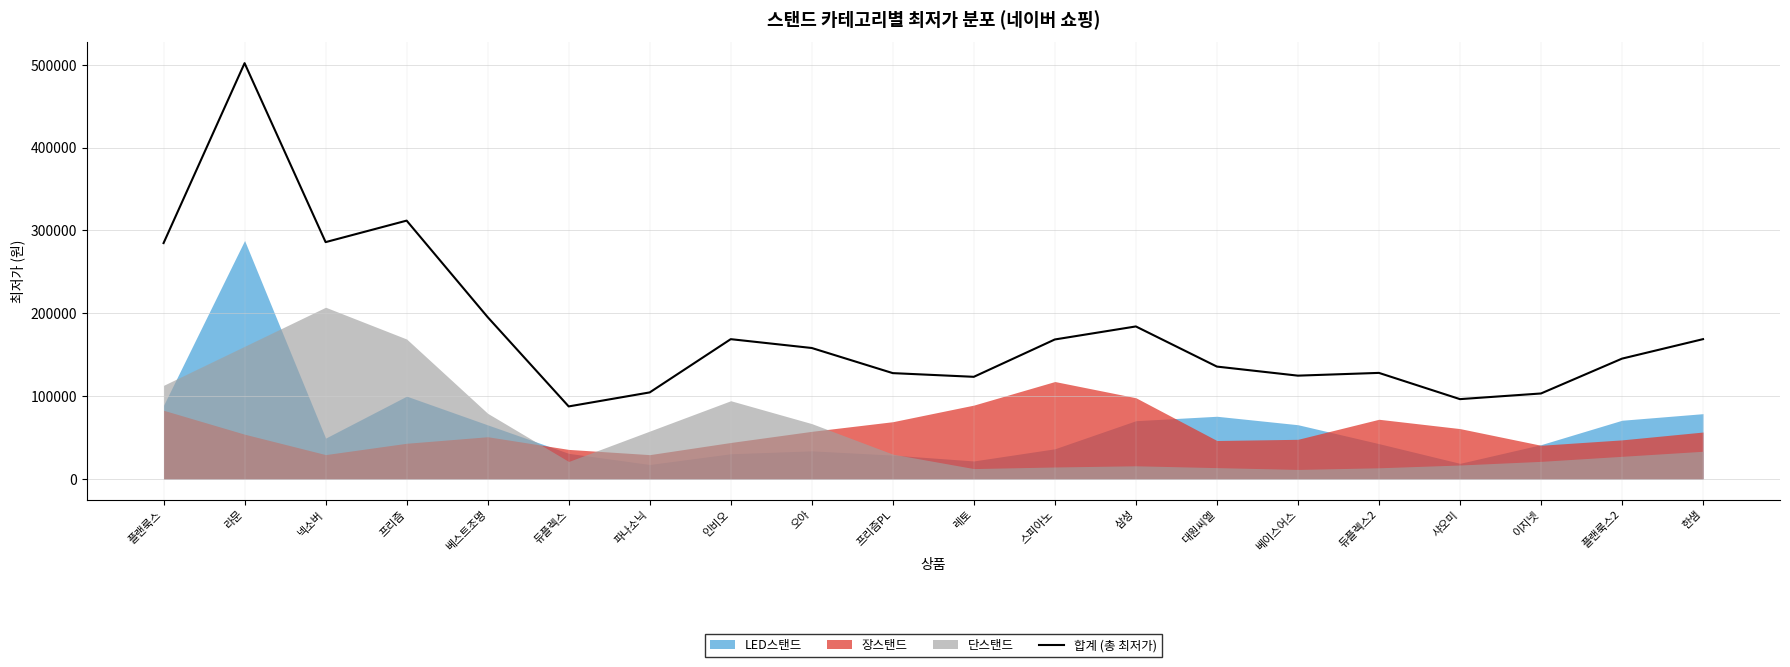

Approximately how many times larger is the value at 넥소버 compared to 베스트조명?

1.5